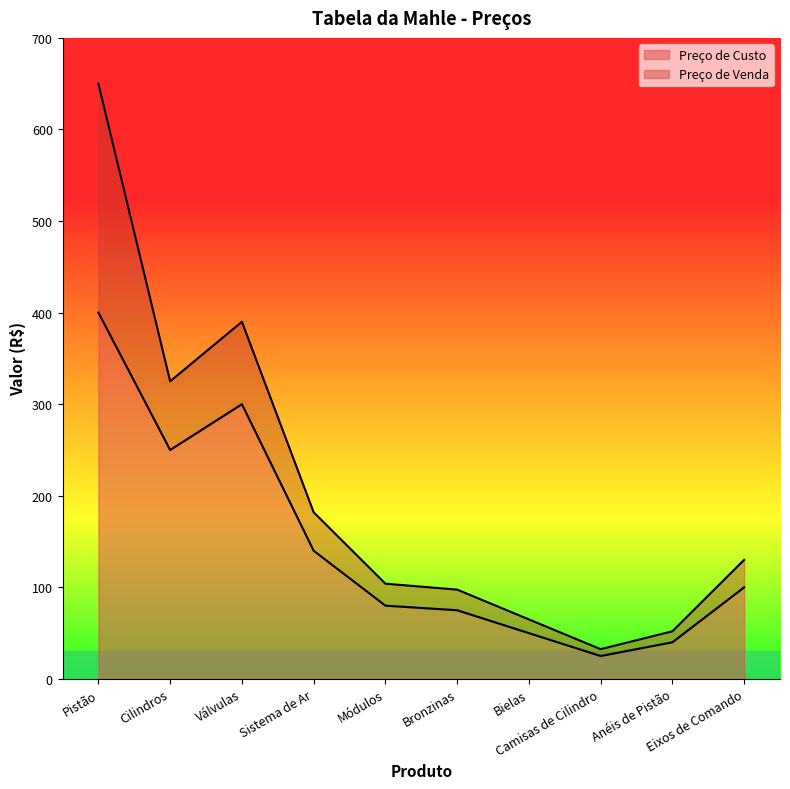

At which label does Preço de Custo reach its minimum?

Camisas de Cilindro